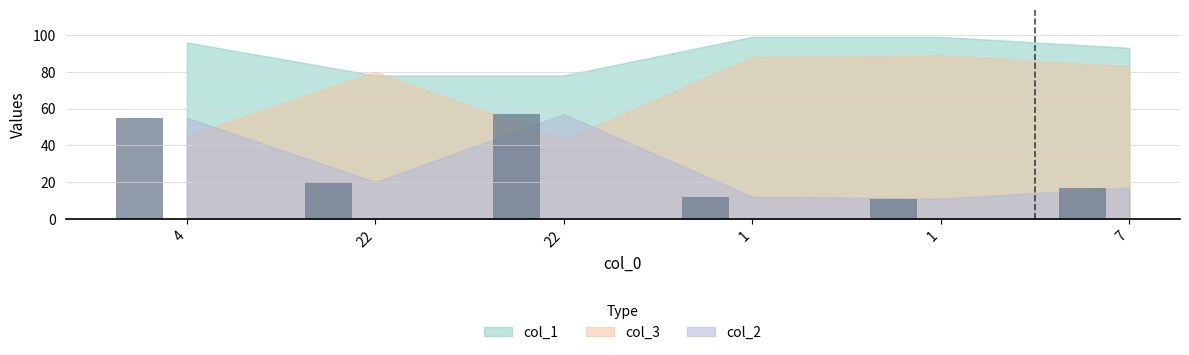

At which label does col_2 reach its peak?

22